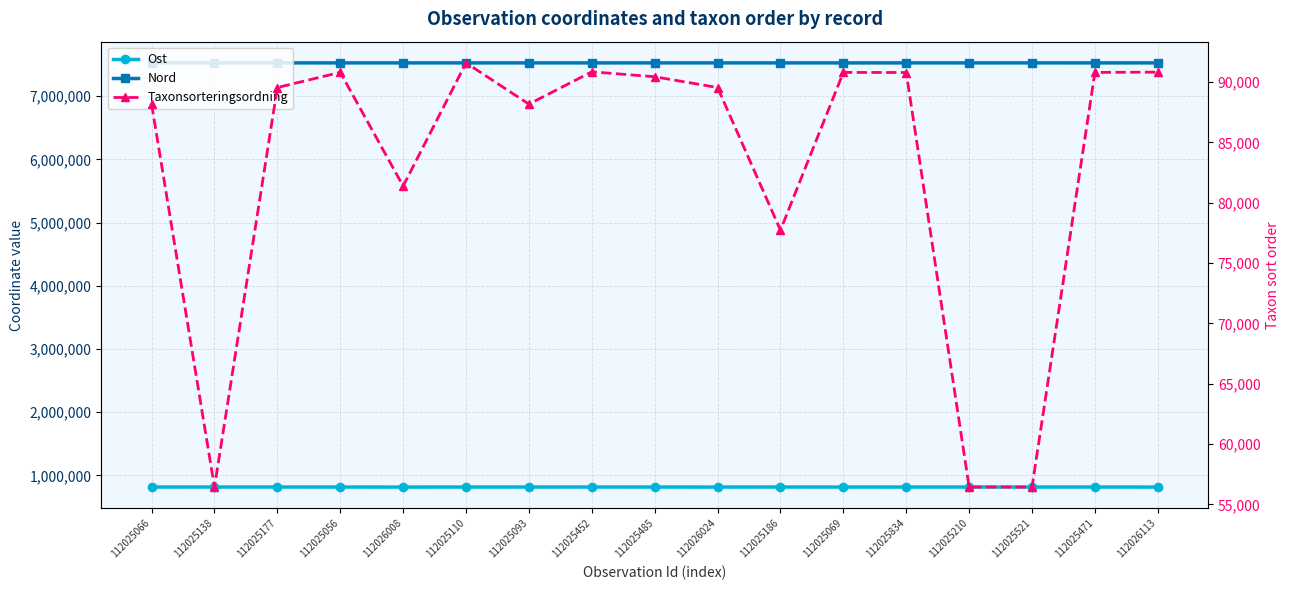

What position from the left is 112025485?

9